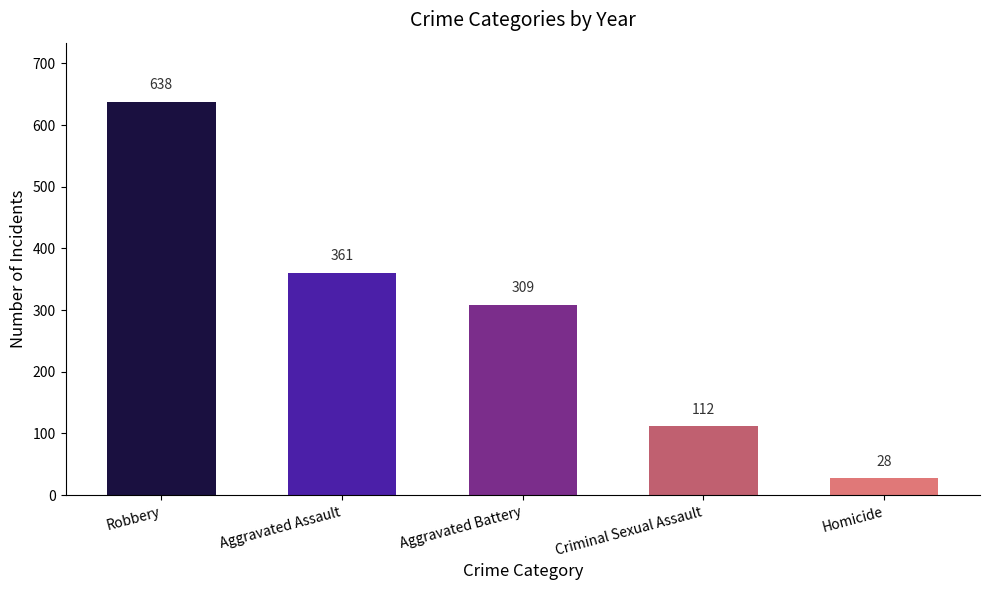

What is the maximum value shown in the chart?

638